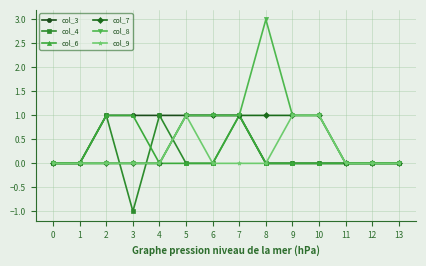

The value of col_8 at 13 is 0. True or false?

True